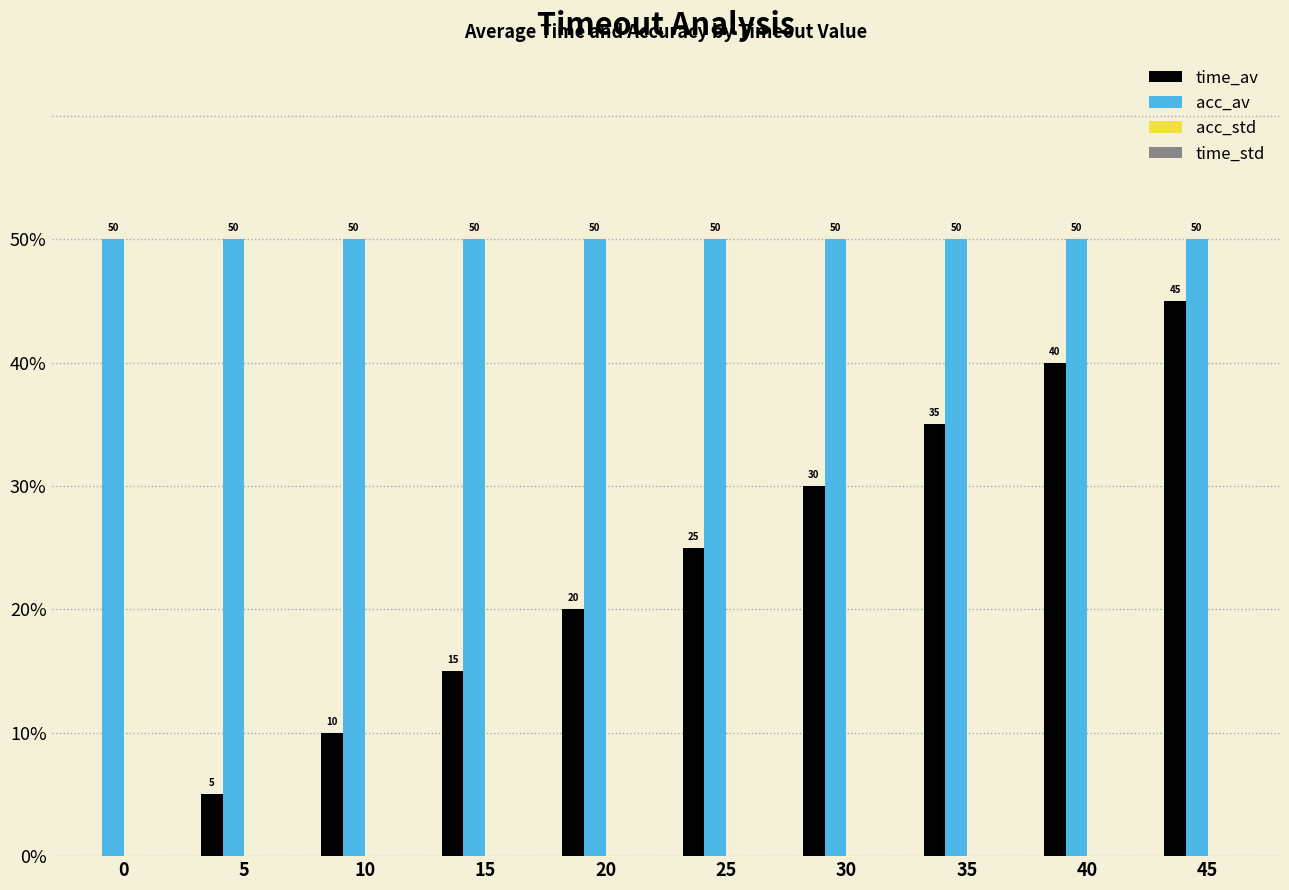

Is it true that time_av equals -23 at 0?

False